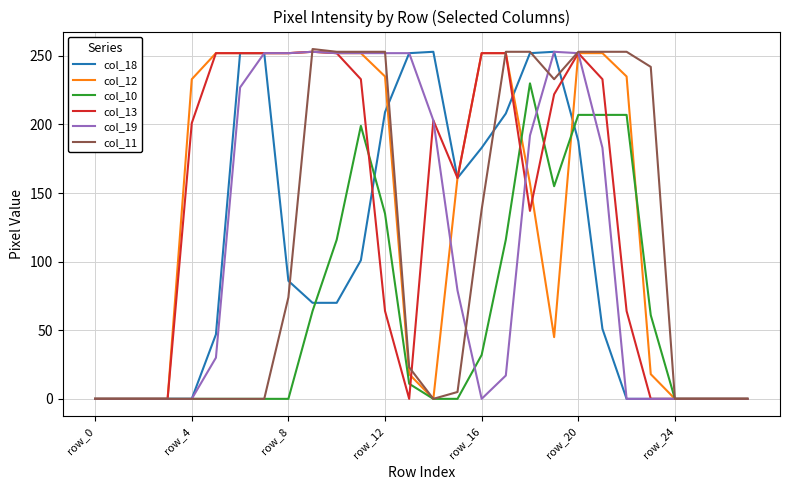

At which category is the sum across all series the highest?

row_20